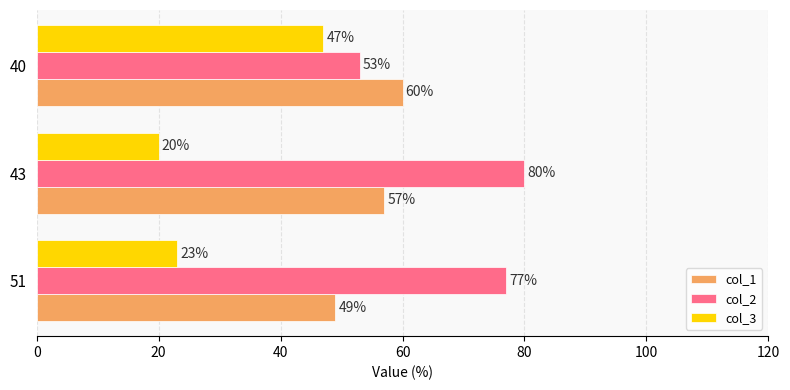

What is the total value across all series at 51?

149